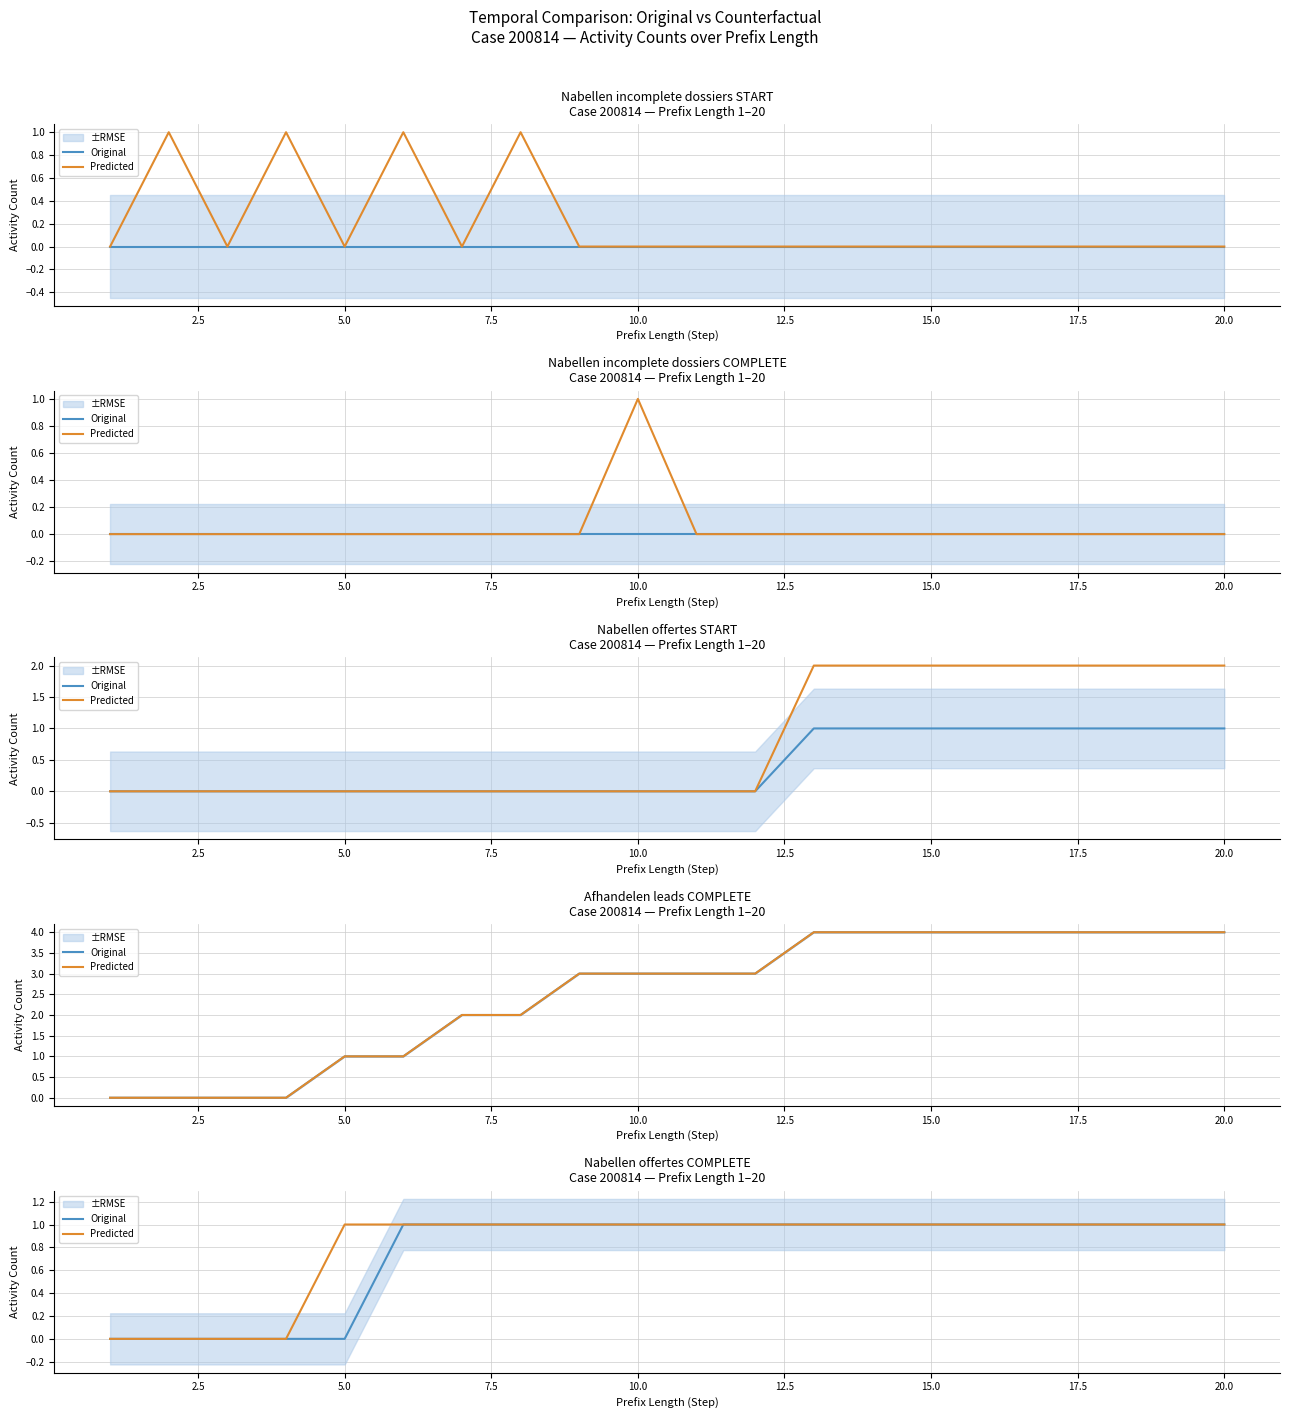

How many positive values does the Predicted series have?

16